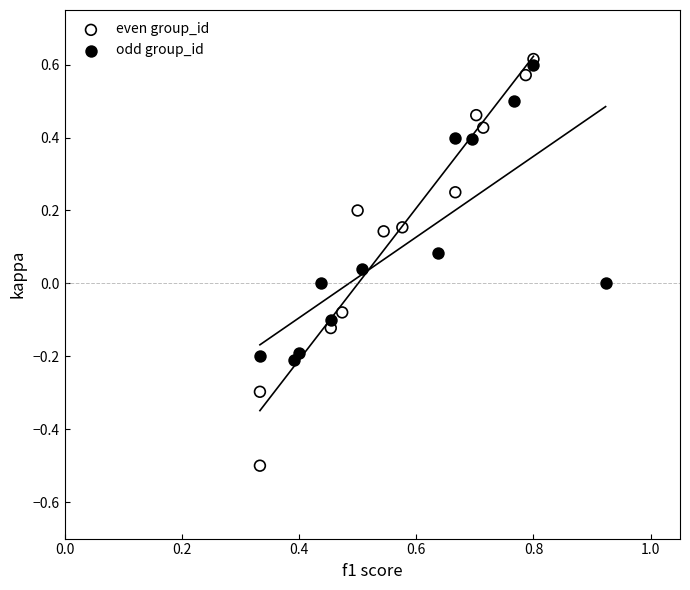

Which series has the largest Y range (max minus min)?

even group_id